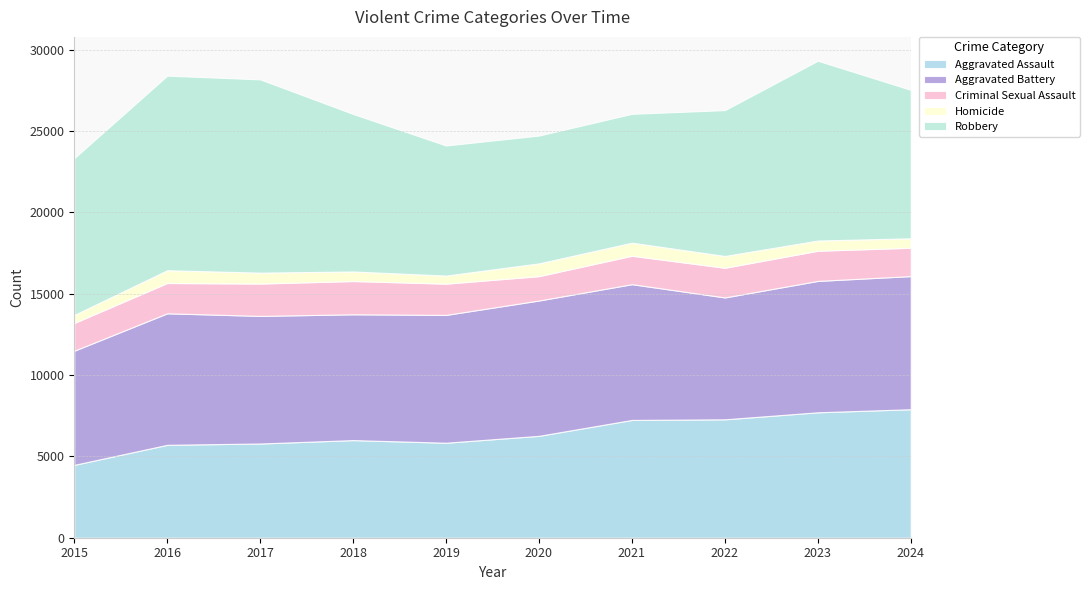

At which category does Robbery reach its first local valley?

2020